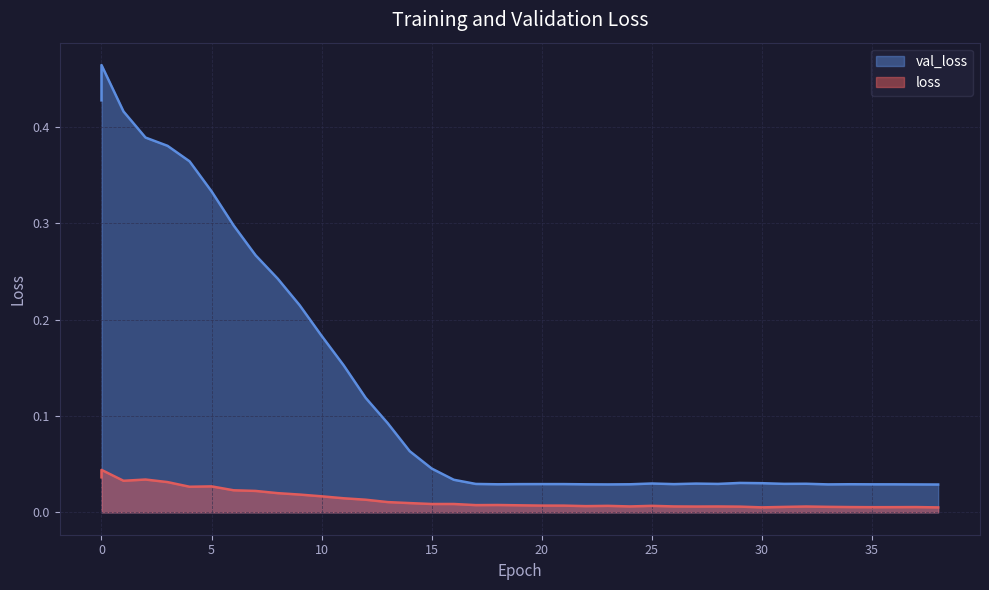

Which has a higher value, 12 or 23?

12